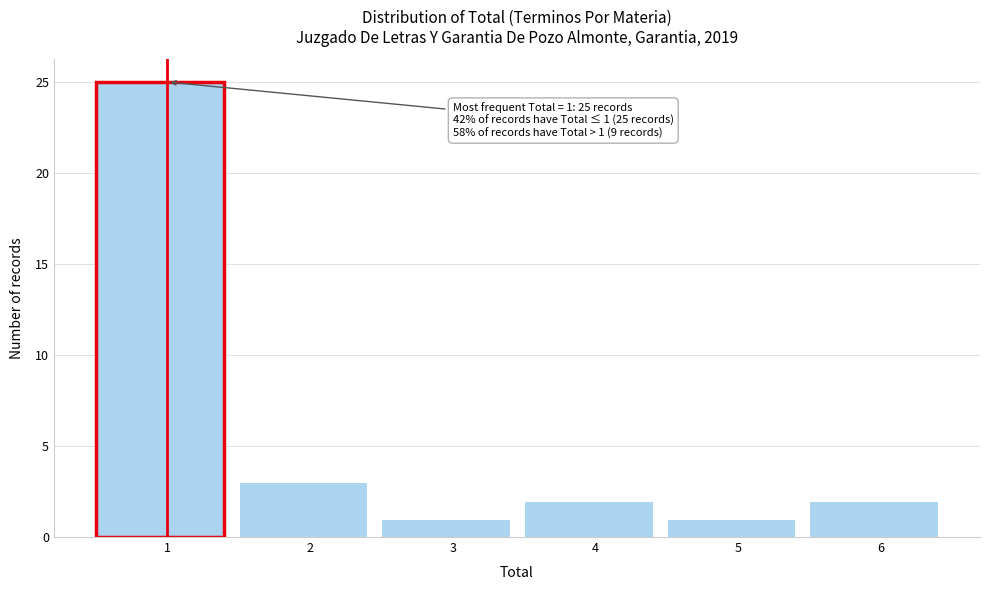

Reading left to right, extract all data points from this chart.

1=25	2=3	3=1	4=2	5=1	6=2